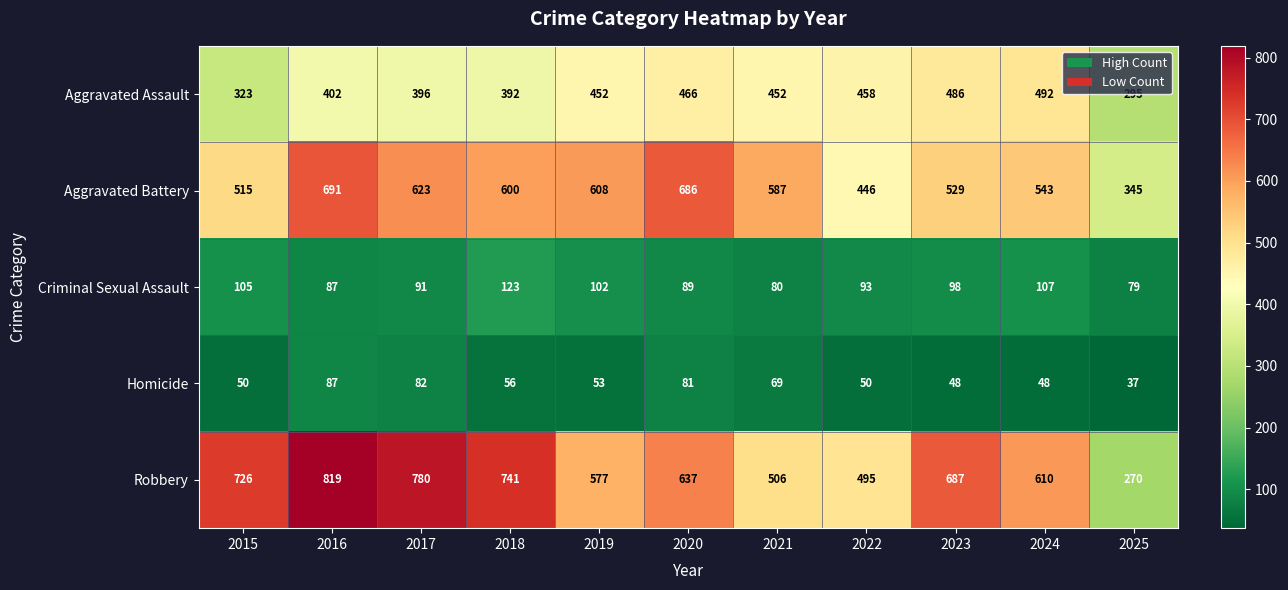

What is the difference between the maximum and minimum values in the Robbery series?

549